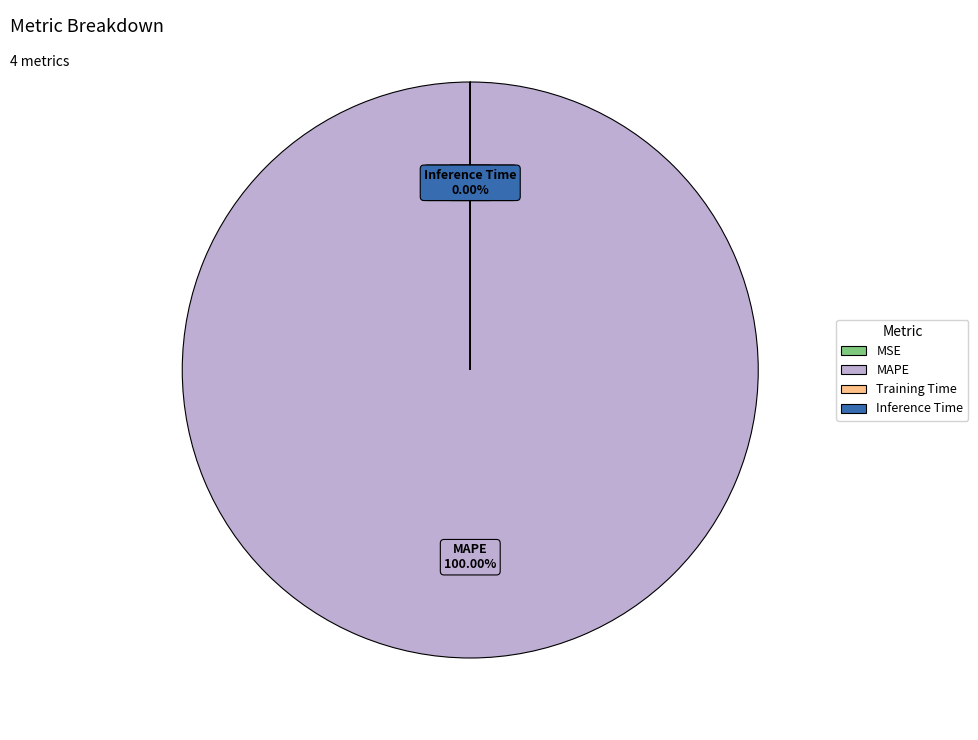

What is the smallest slice in the pie chart?

MSE